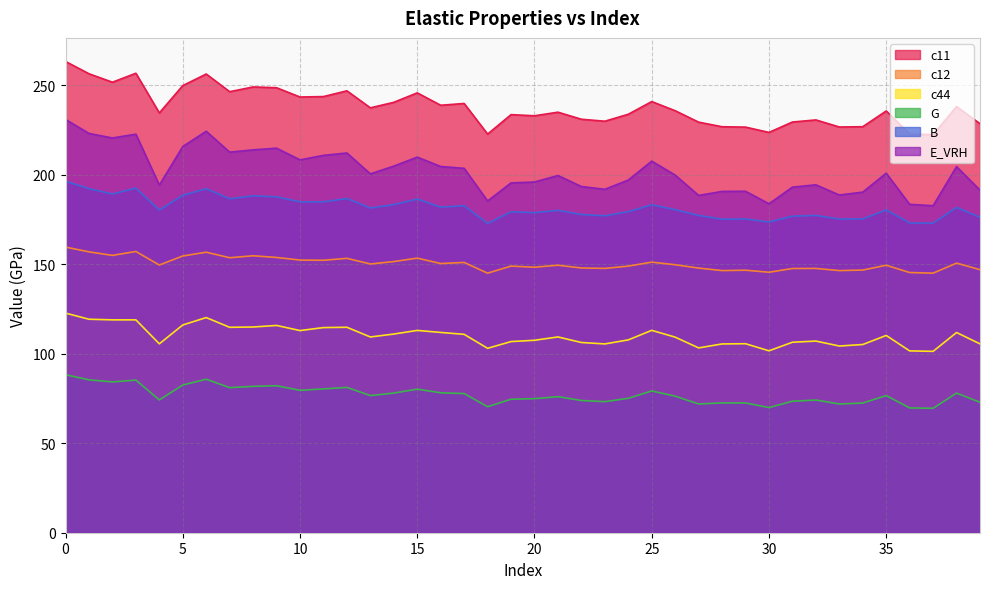

True or false: G has a value of 85.7 at 6.

True